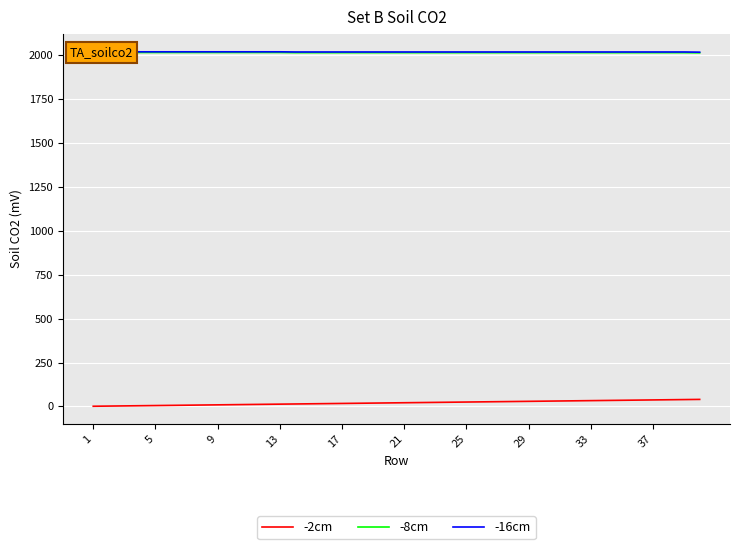

True or false: -16cm and -8cm intersect in this chart.

False